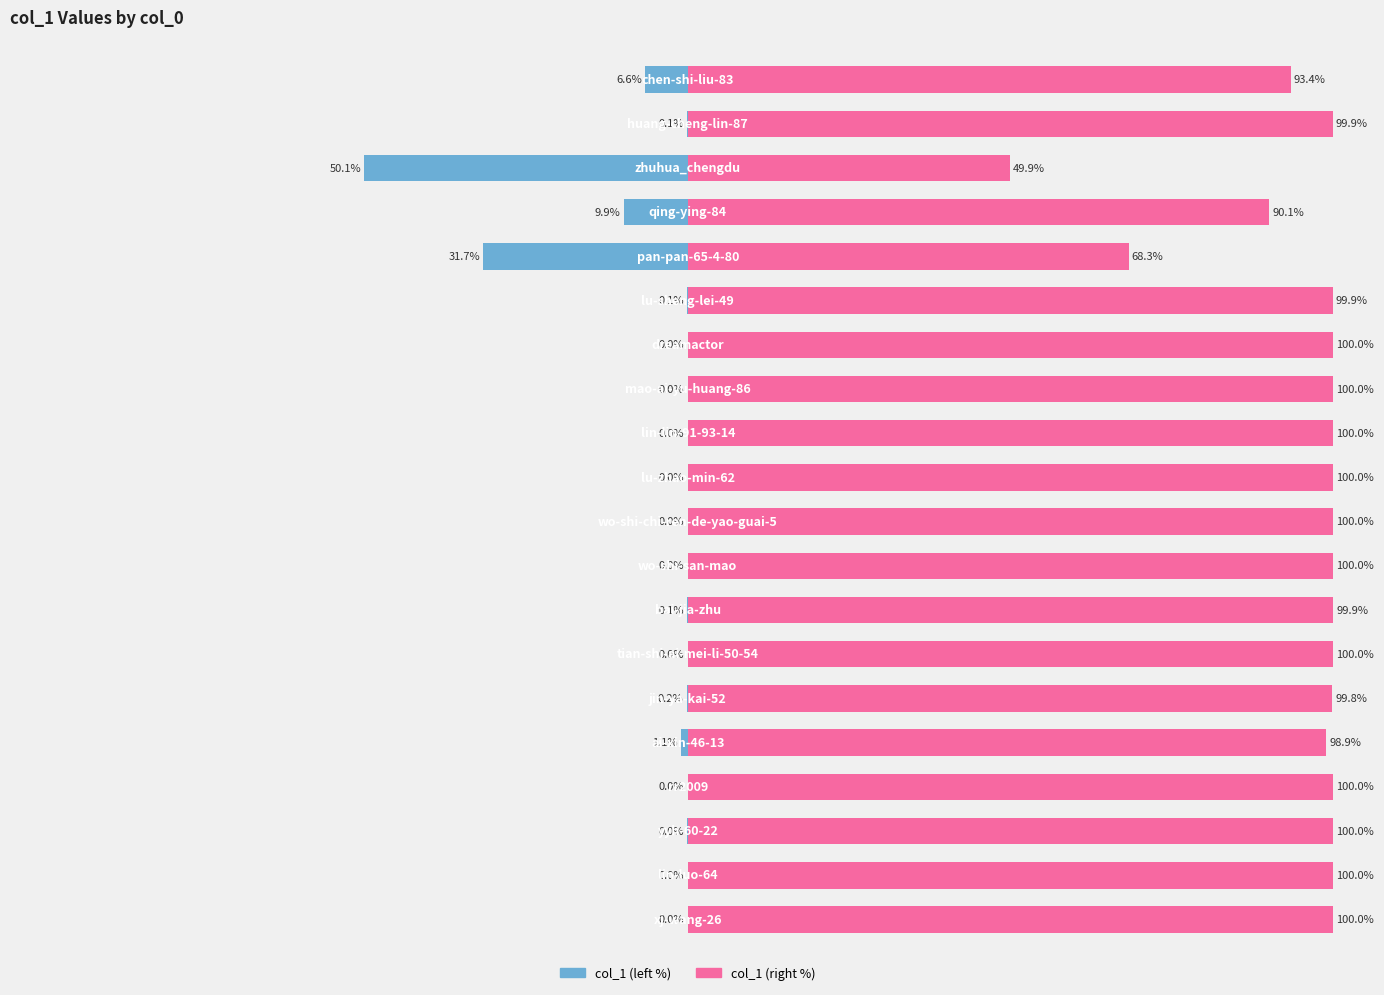

The col_1 (right %) series shows 145.8 at 12. True or false?

False